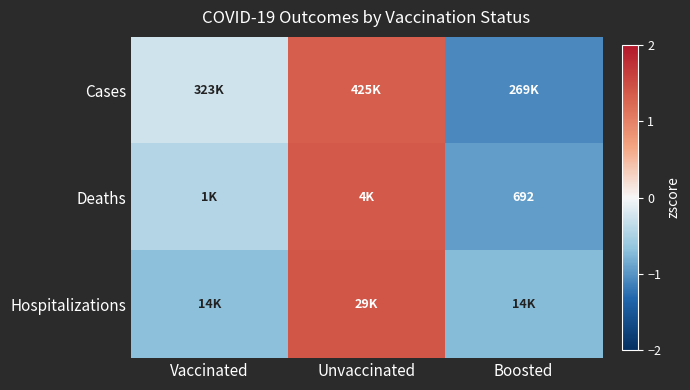

How many distinct data groups are displayed?

3